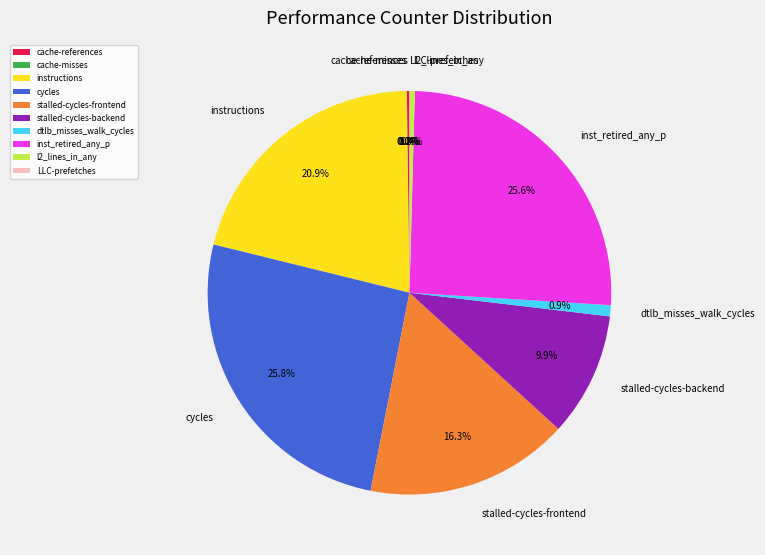

To the nearest percent, what is the average slice percentage?

10%